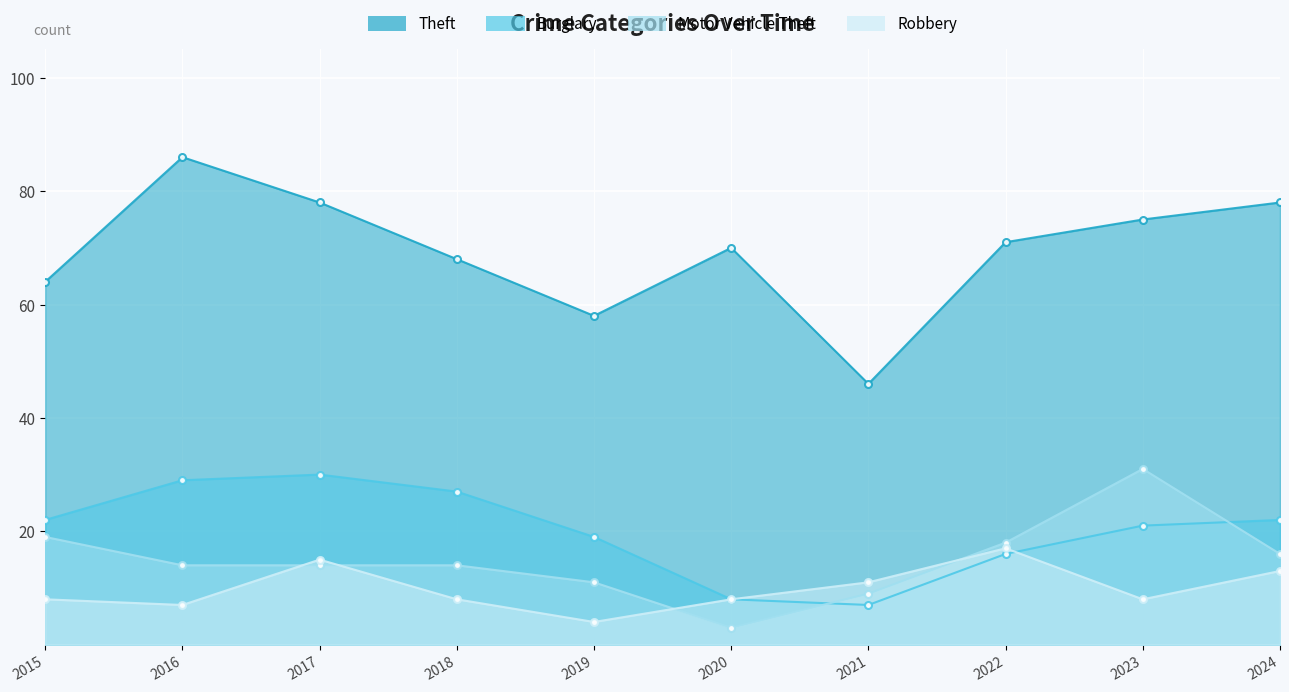

Where is the first local maximum for Theft?

2016